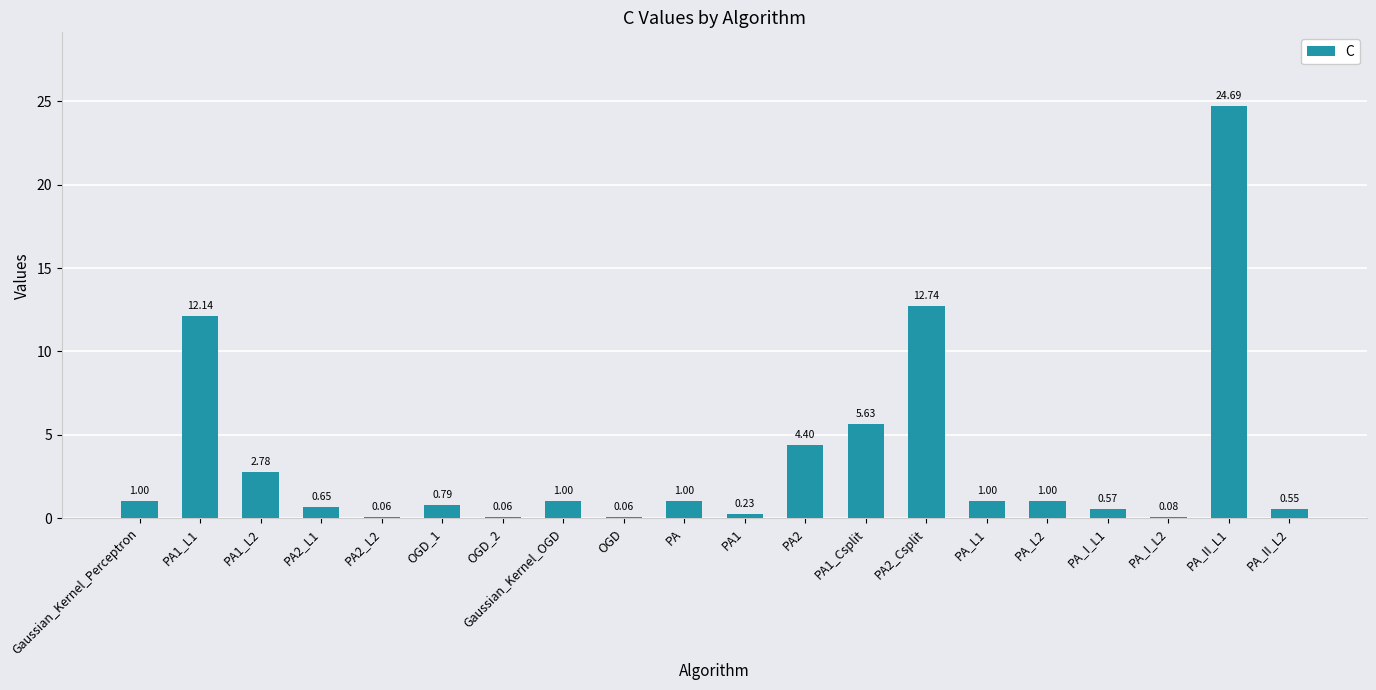

What is the change in value from OGD_2 to PA2_Csplit?

+12.7